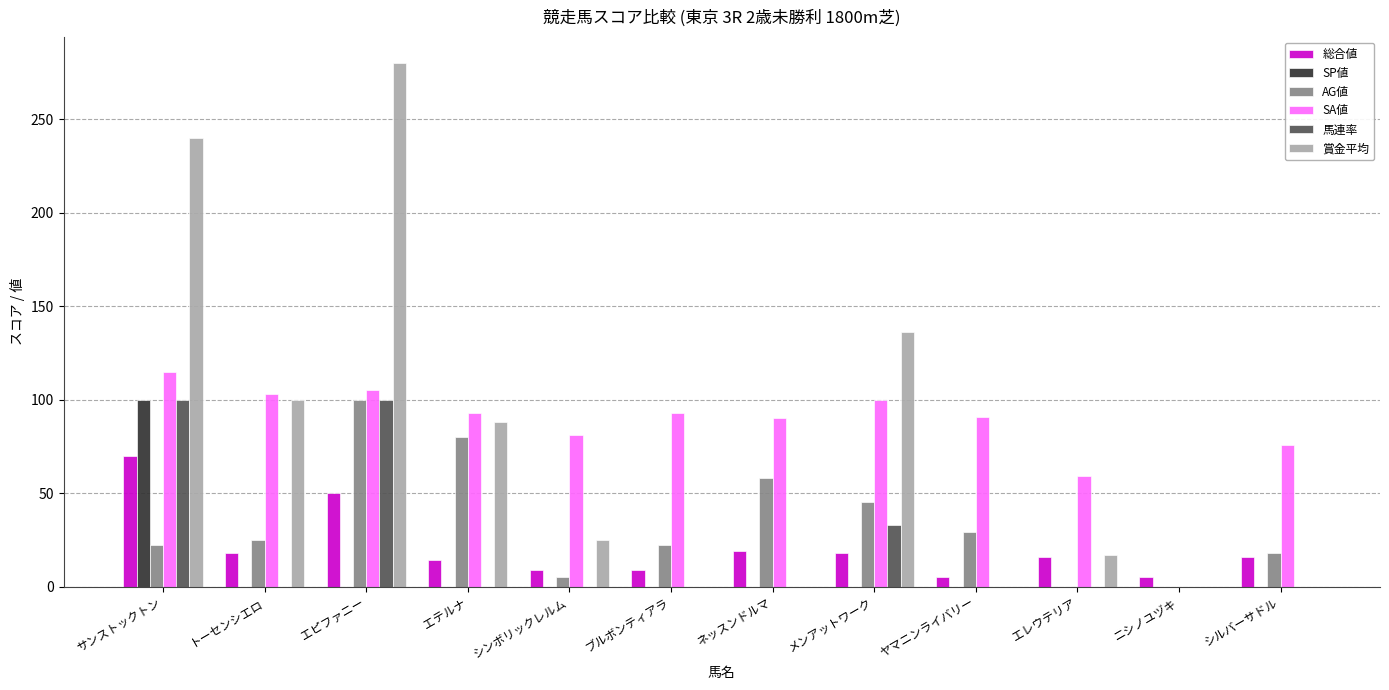

Is the value of 賞金平均 at サンストックトン greater than the value of 総合値 at メンアットワーク?

Yes